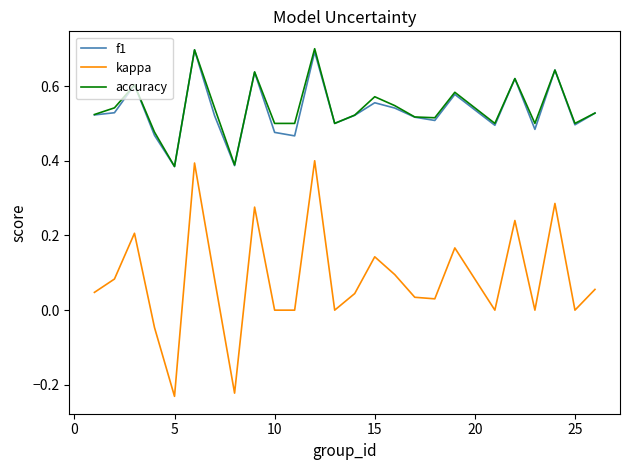

Which series has the widest spread of values?

kappa